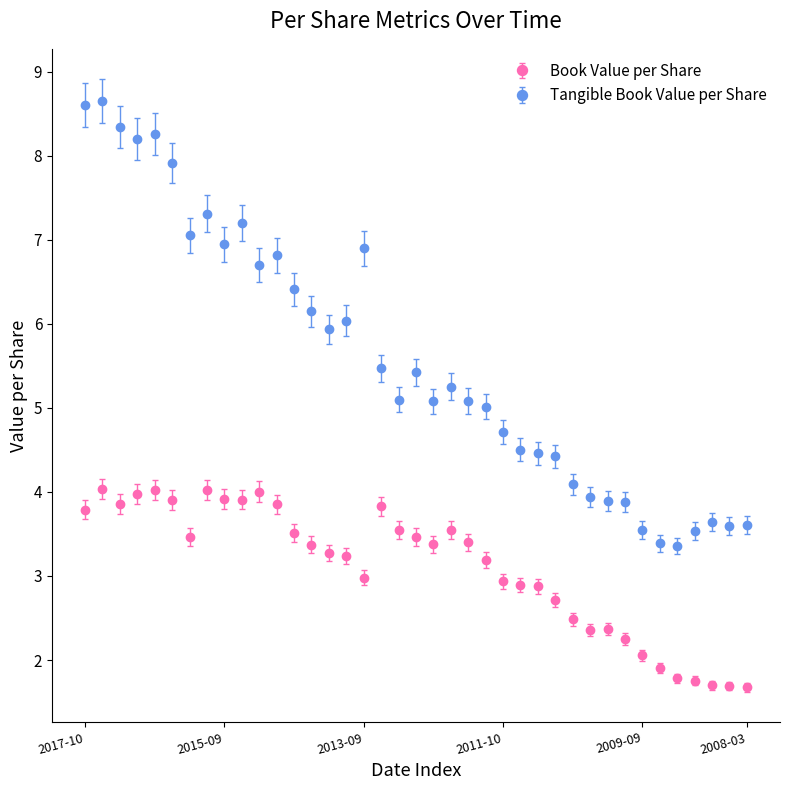

Which series has the widest spread of values?

Tangible Book Value per Share